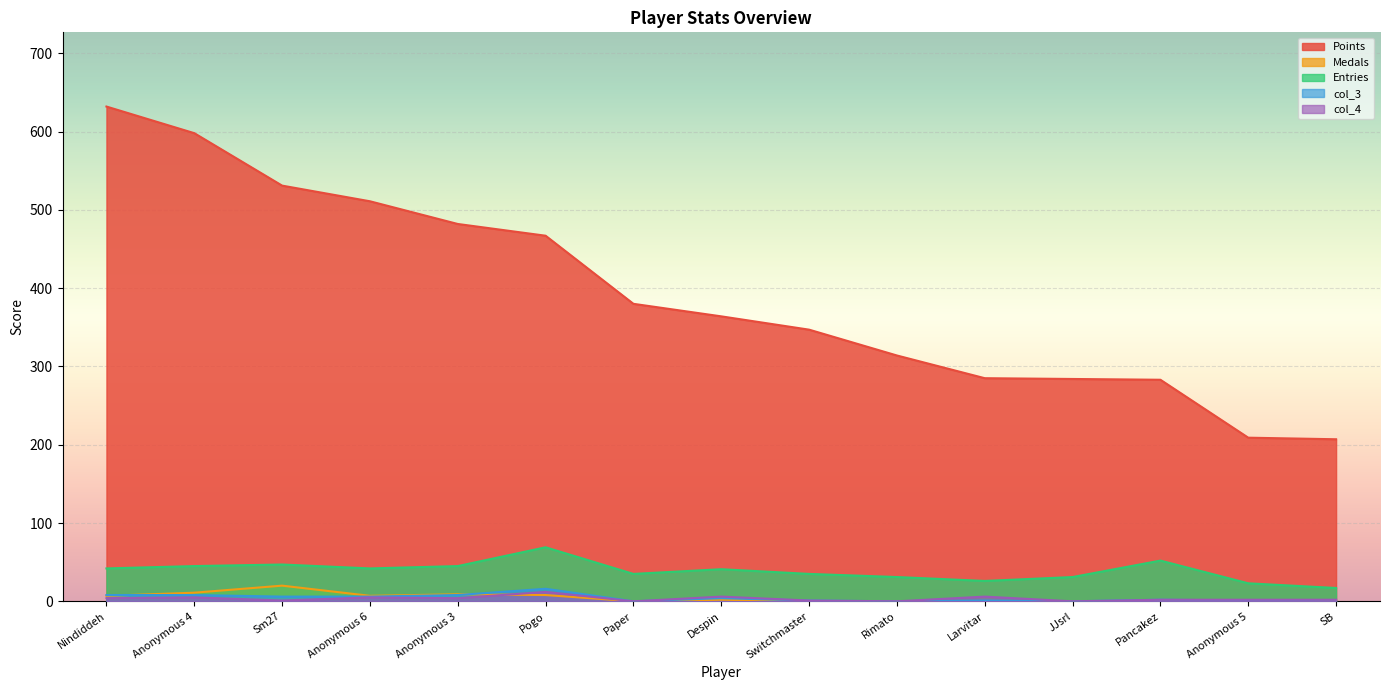

True or false: col_3 and col_4 intersect in this chart.

False